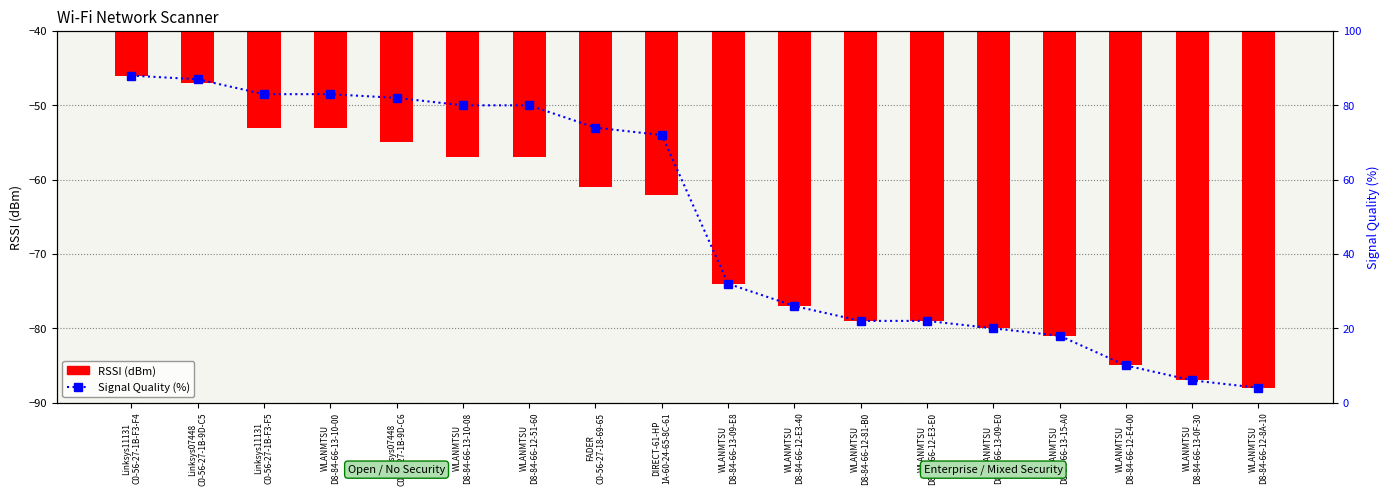

What is the average value of the RSSI (dBm) series?

-68